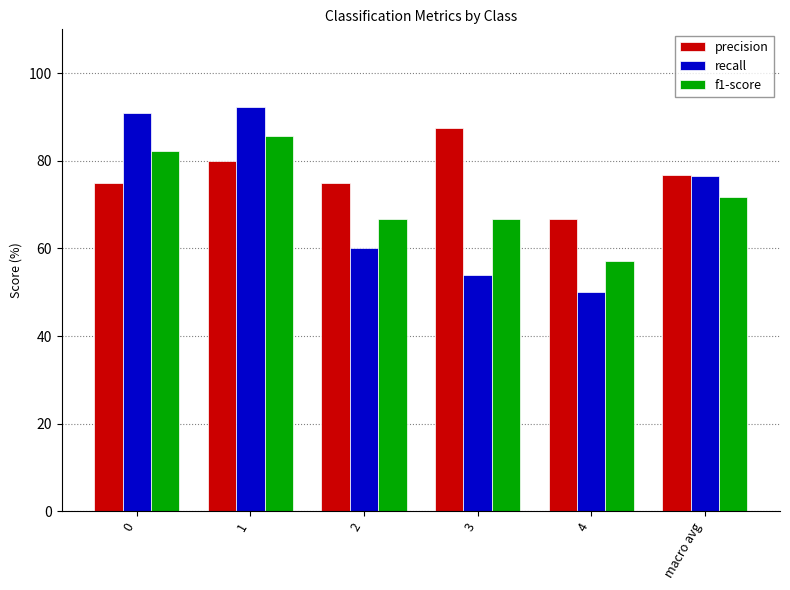

The f1-score series shows 32.6 at 3. True or false?

False